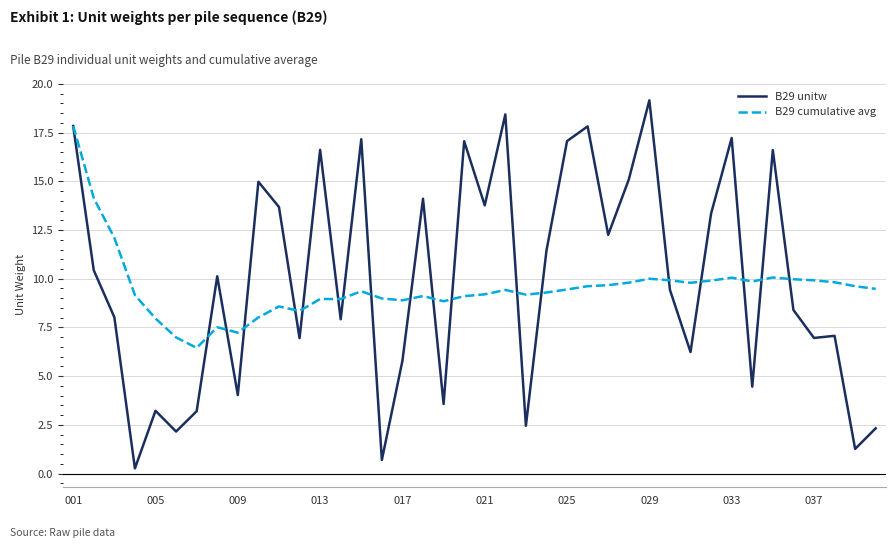

List the series in order of their peak value, lowest first.

B29 cumulative avg, B29 unitw